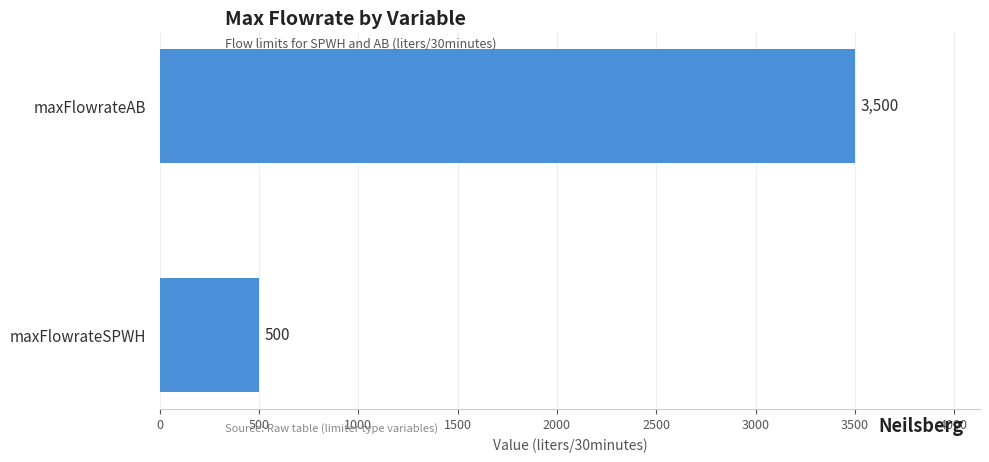

Between maxFlowrateAB and maxFlowrateSPWH, which is larger?

maxFlowrateAB